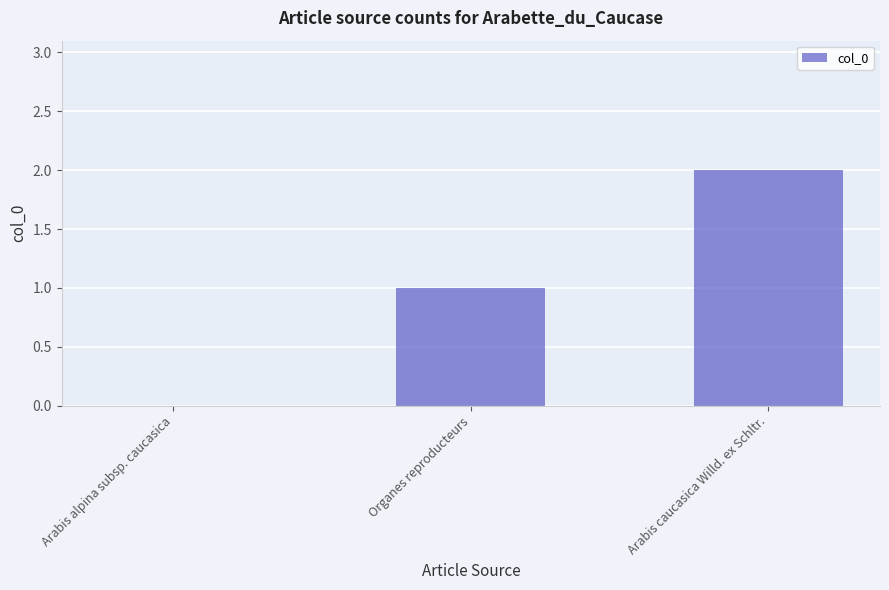

Reading left to right, extract all data points from this chart.

Arabis alpina subsp. caucasica=0	Organes reproducteurs=1	Arabis caucasica Willd. ex Schltr.=2